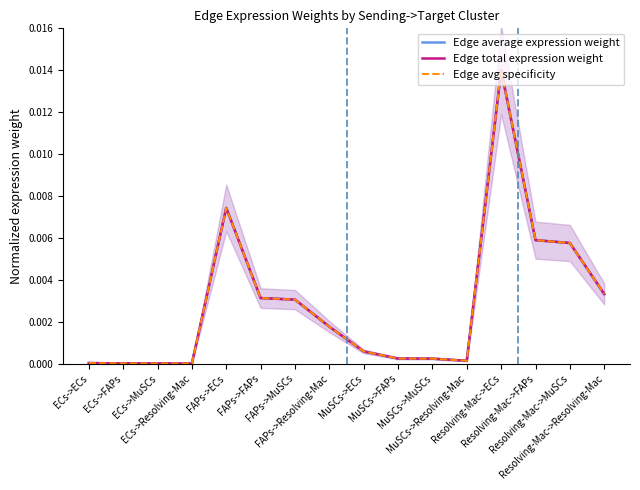

Which has a higher value, FAPs->MuSCs or Resolving-Mac->Resolving-Mac?

Resolving-Mac->Resolving-Mac